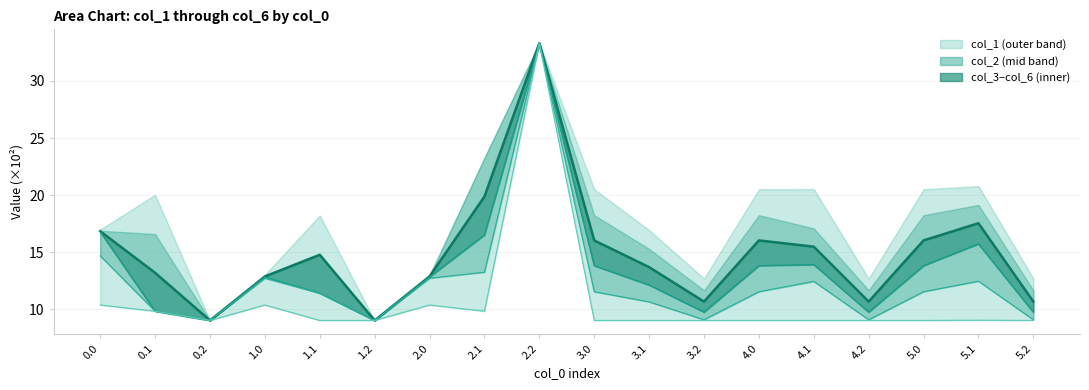

Does the chart have visible grid lines?

Yes